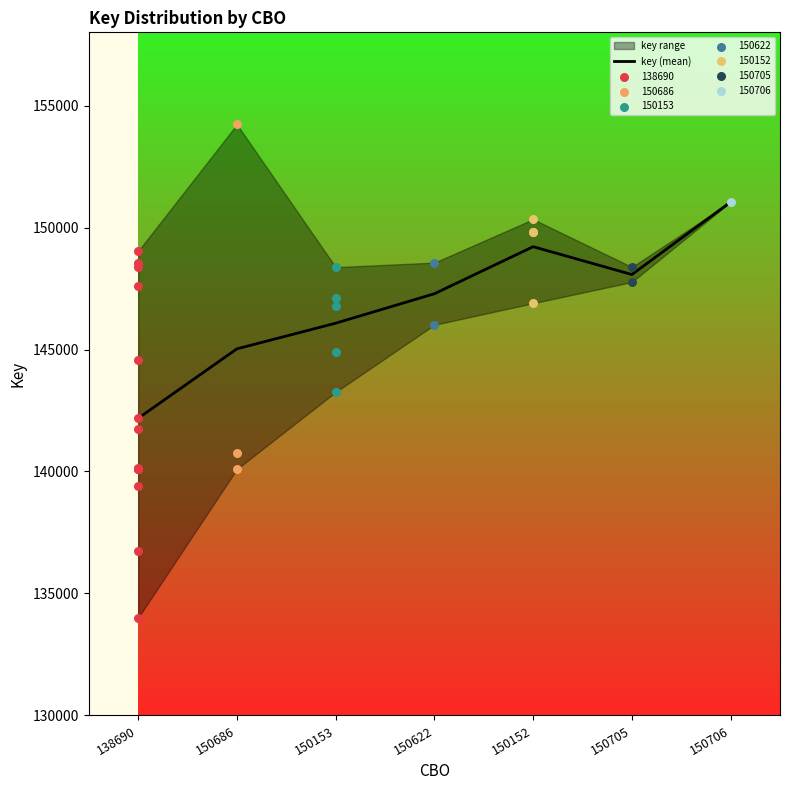

Approximately how many times larger is the value at 150706 compared to 150622?

1.0